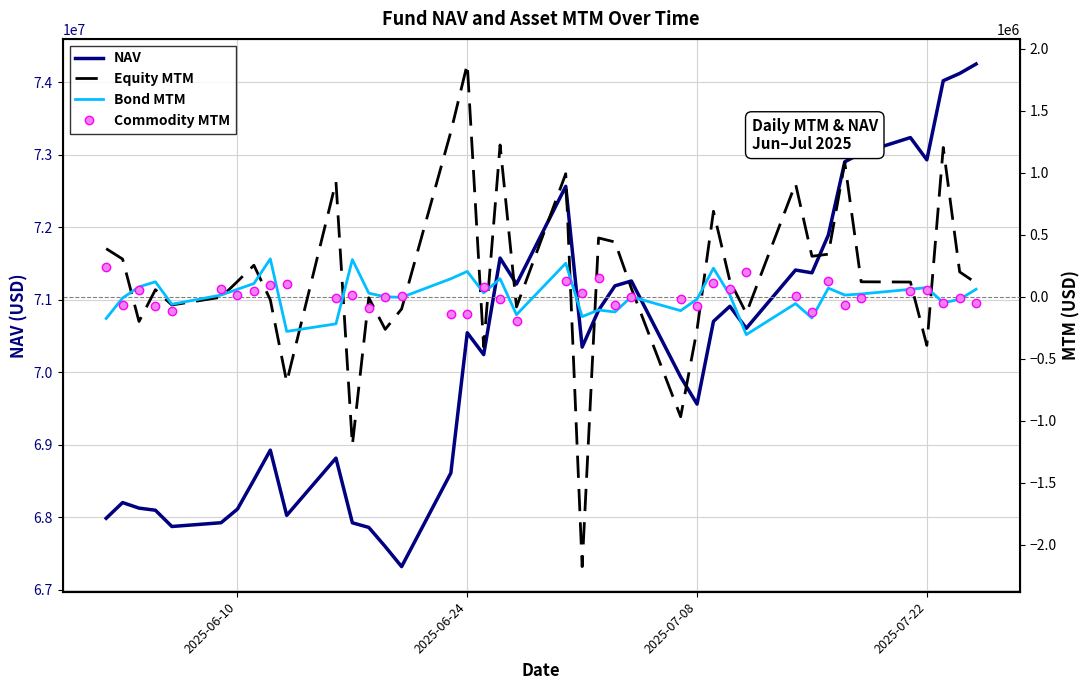

True or false: Equity MTM and Bond MTM cross at least once.

True